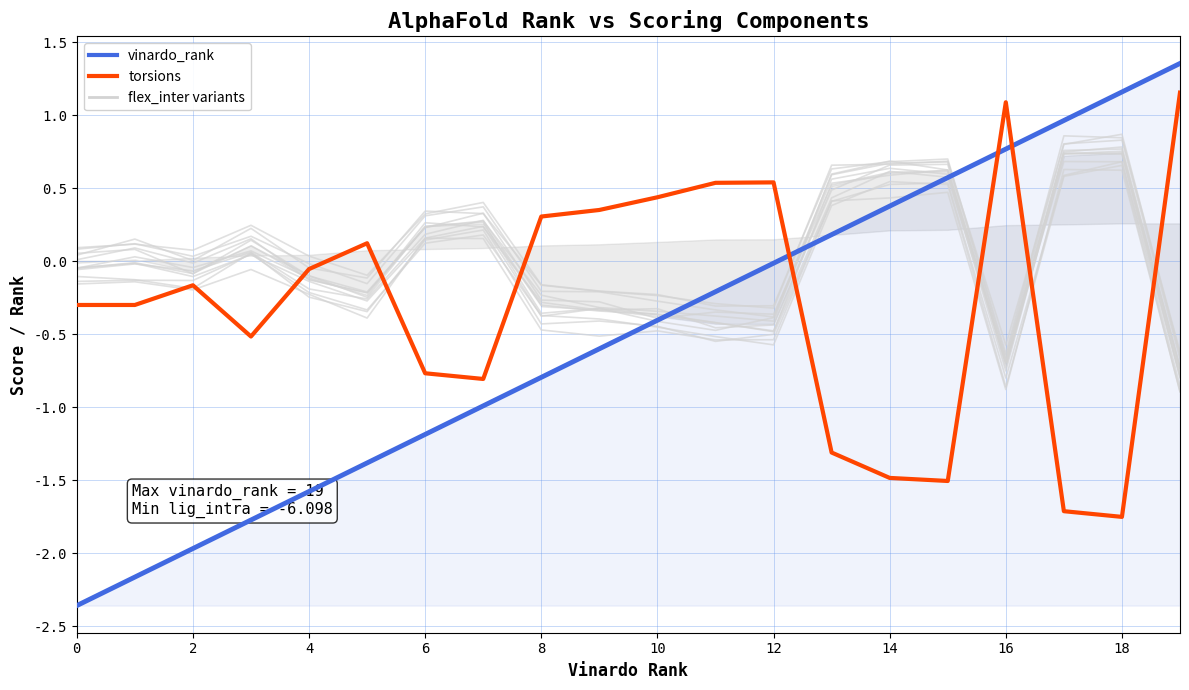

True or false: torsions and vinardo_rank cross at least once.

True